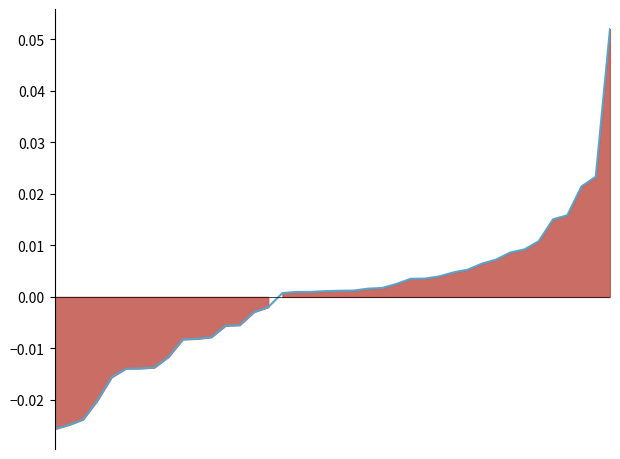

Does the chart display data point markers on the line(s)?

No